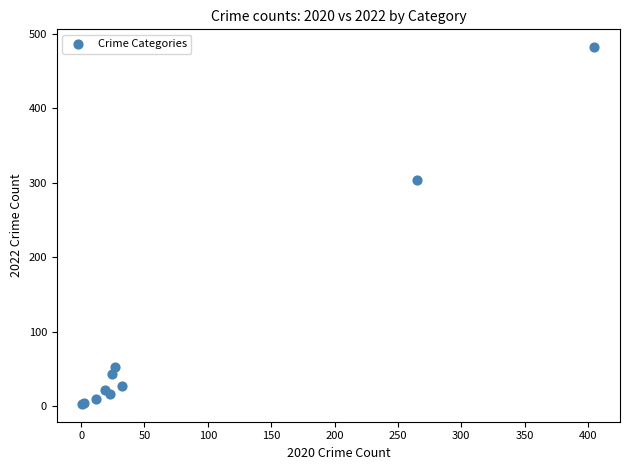

What Y value in the scatter plot is closest to 242?

304